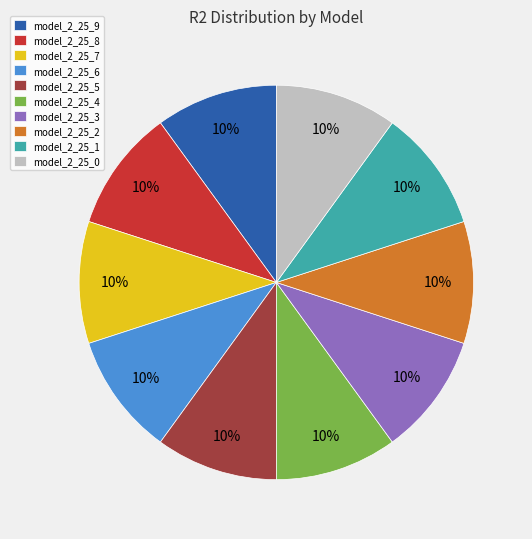

Do model_2_25_4 and model_2_25_3 together represent more than half of the pie?

No